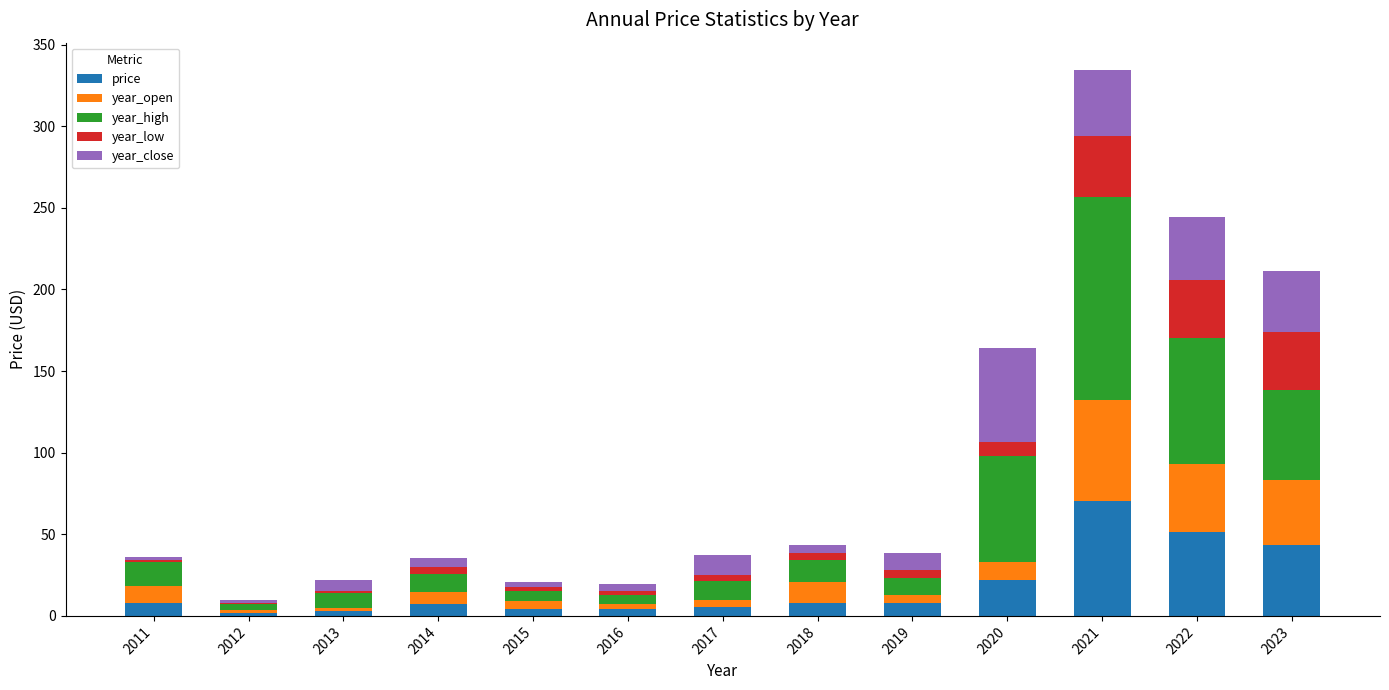

What is the maximum value for price?

70.1